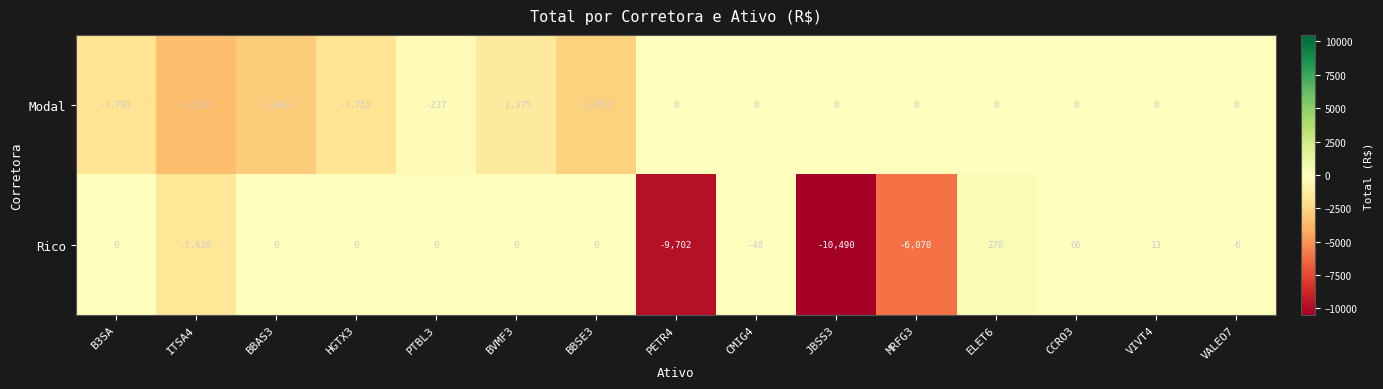

Reading left to right, extract all data points from this chart.

Modal: B3SA=-1791	ITSA4=-3516	BBAS3=-2883	HGTX3=-1752	PTBL3=-237	BVMF3=-1375	BBSE3=-2654	PETR4=0	CMIG4=0	JBSS3=0	MRFG3=0	ELET6=0	CCRO3=0	VIVT4=0	VALEO7=0
Rico: B3SA=0	ITSA4=-1630	BBAS3=0	HGTX3=0	PTBL3=0	BVMF3=0	BBSE3=0	PETR4=-9702	CMIG4=-40	JBSS3=-10490	MRFG3=-6070	ELET6=270	CCRO3=66	VIVT4=13	VALEO7=-6